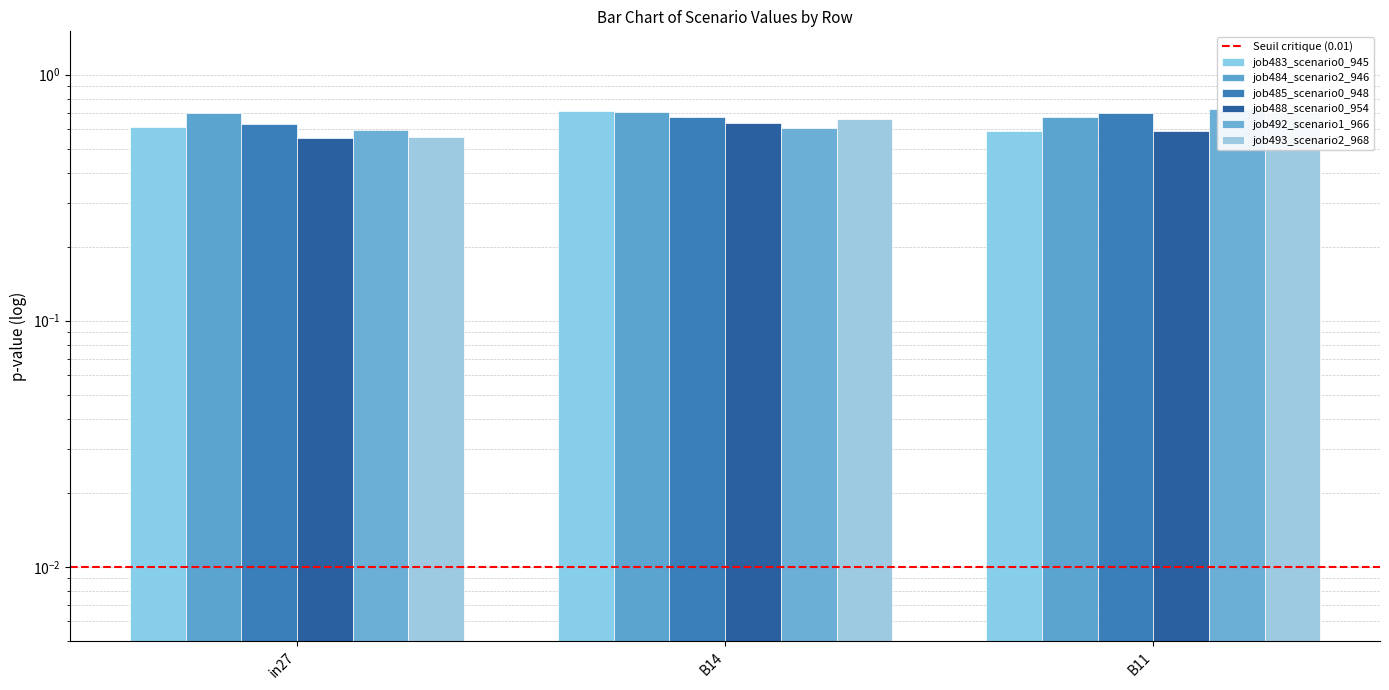

Which label corresponds to the largest value in the chart?

B11